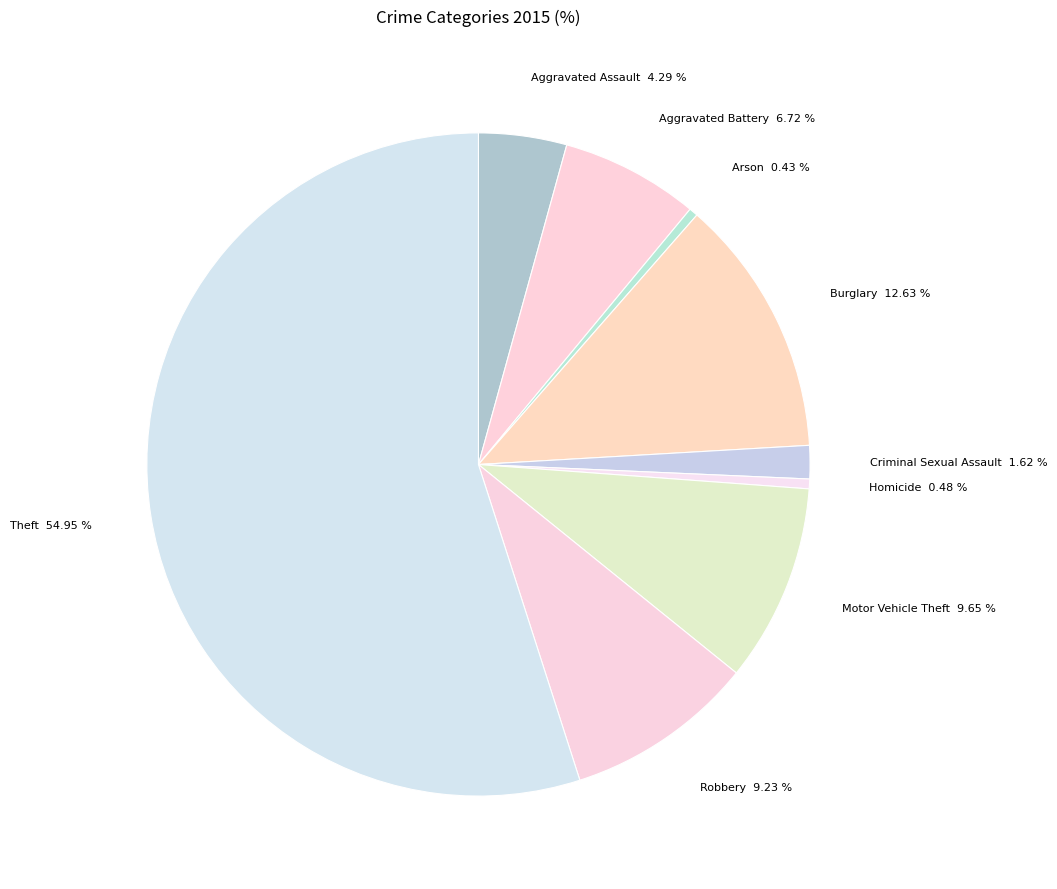

How many slices are in this pie chart?

9